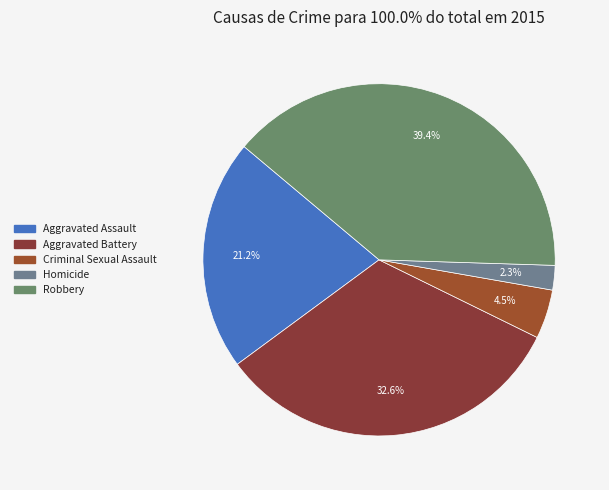

Rank the categories by value from lowest to highest.

Homicide, Criminal Sexual Assault, Aggravated Assault, Aggravated Battery, Robbery